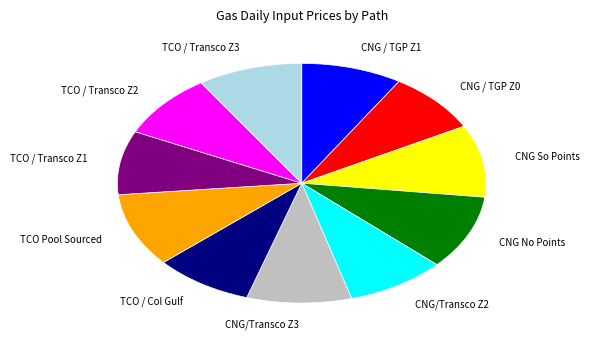

True or false: TCO / Transco Z2 accounts for 2% of the total.

False